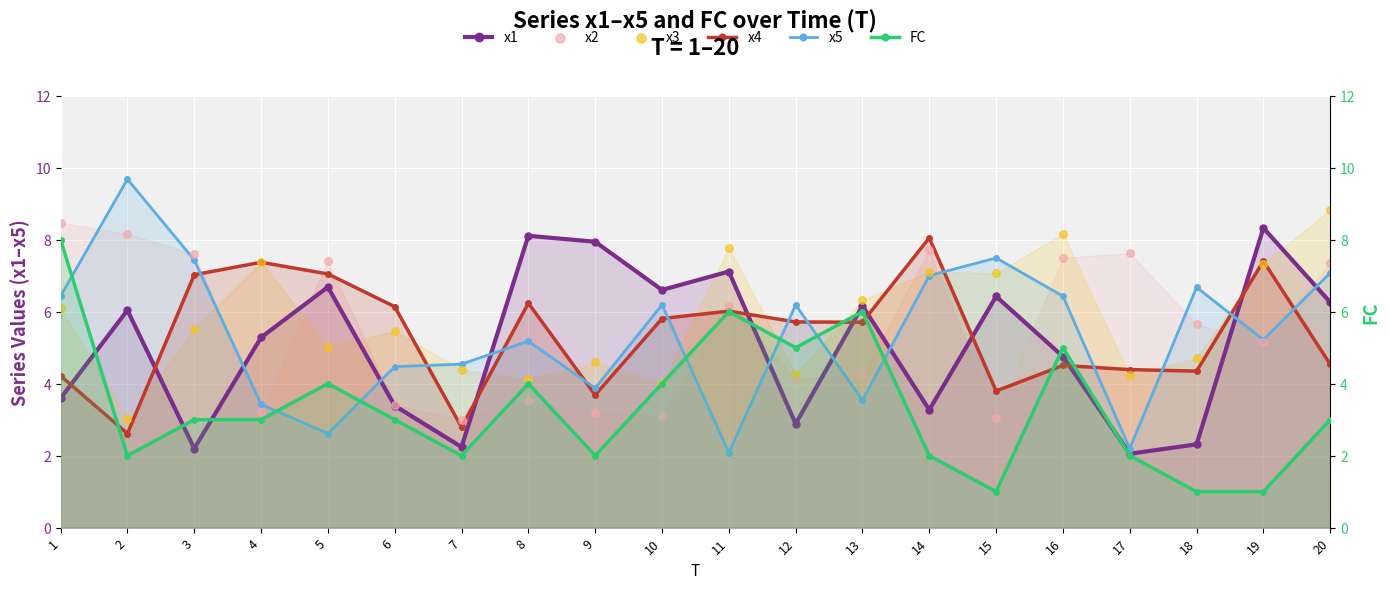

Which series contains the highest Y value?

x5